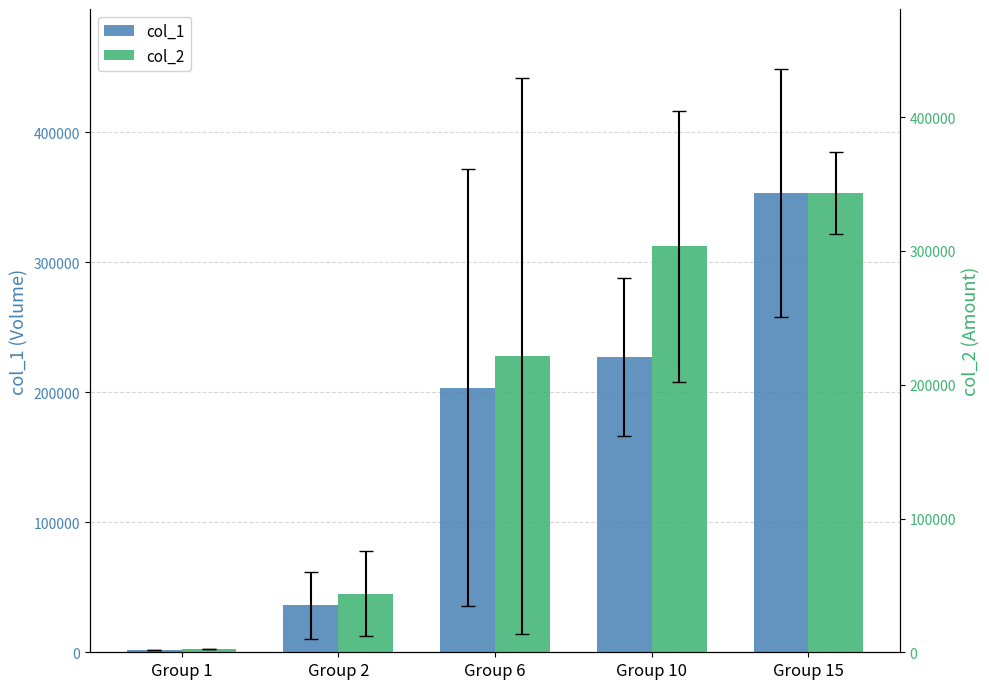

Are the bars grouped side by side (vs. stacked)?

Yes